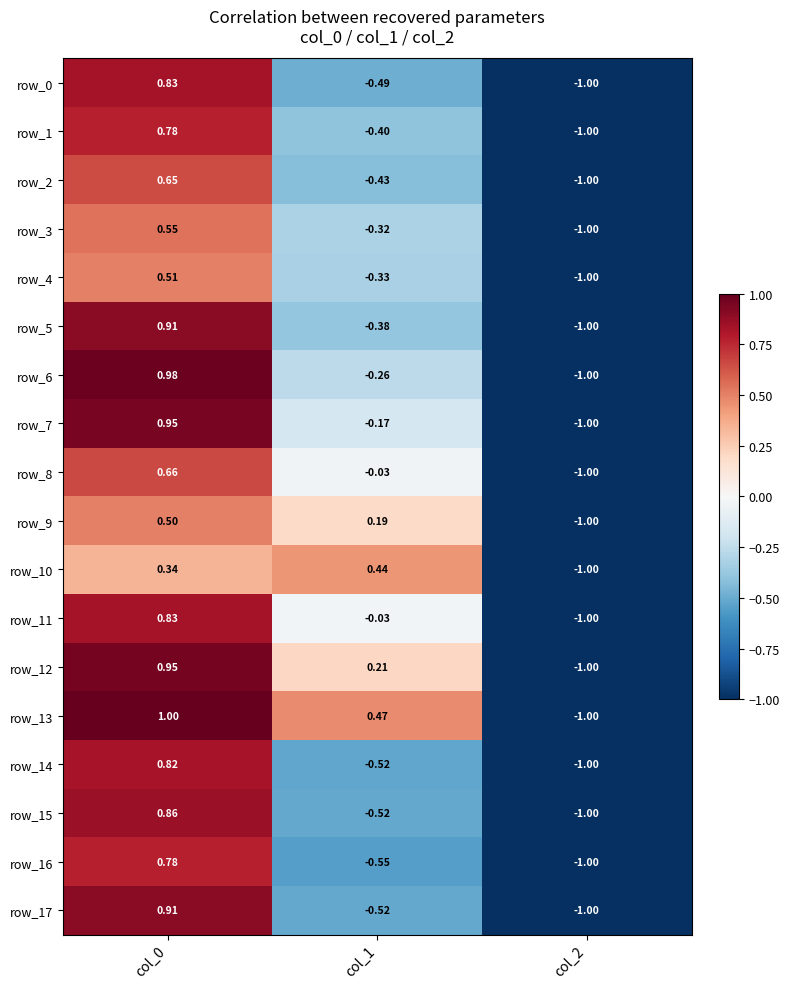

Which series changed the most between col_0 and col_1?

row_17